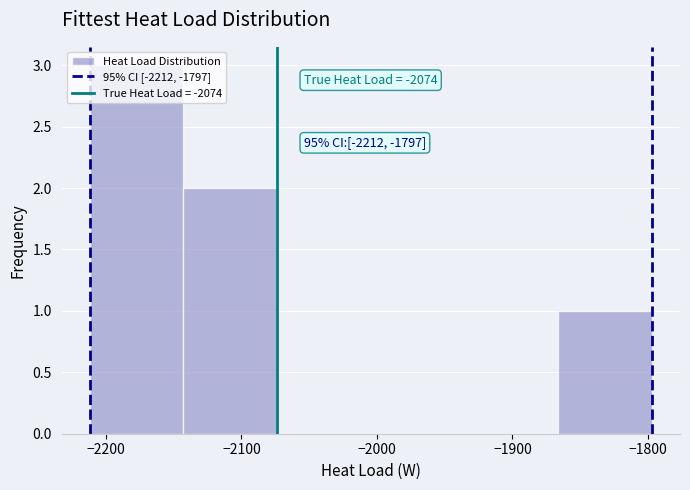

Which range on the x-axis has the tallest bar?

-2210 to -2140